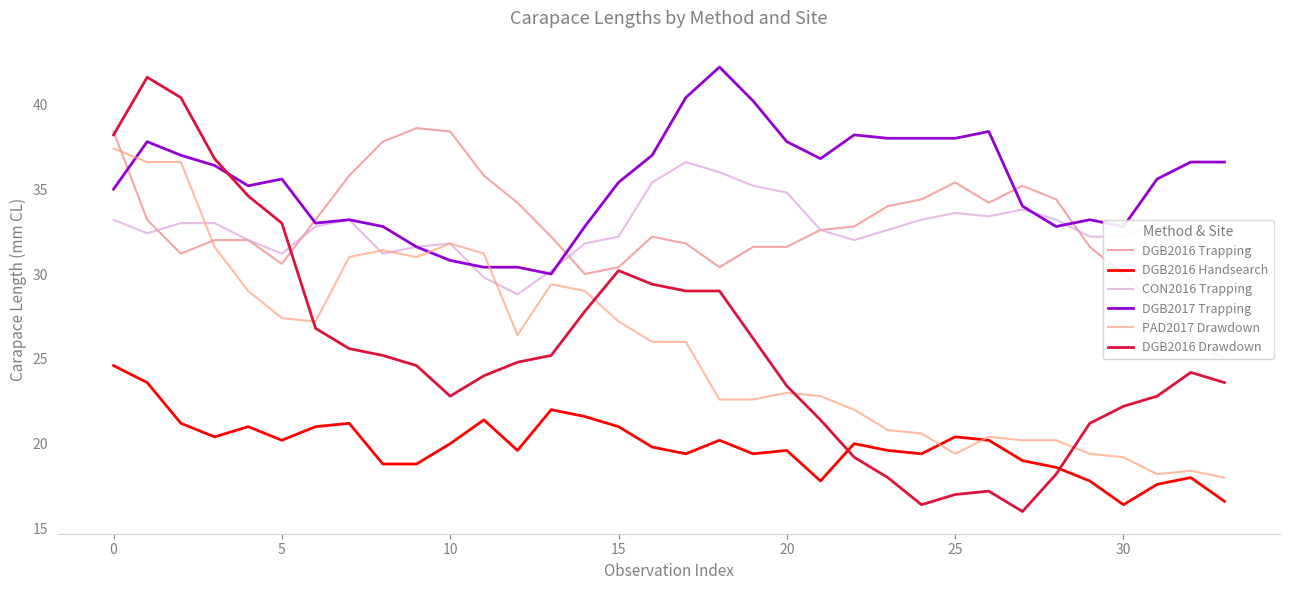

Does the chart display data point markers on the line(s)?

No